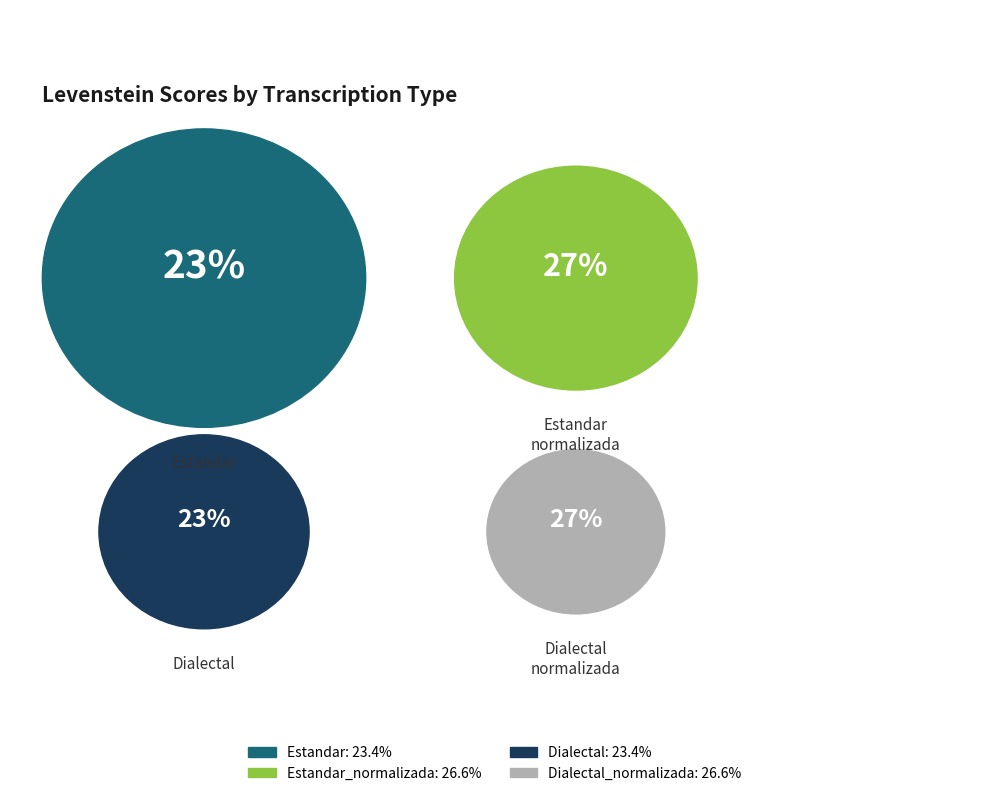

Which category has the smallest portion of the pie?

Estandar